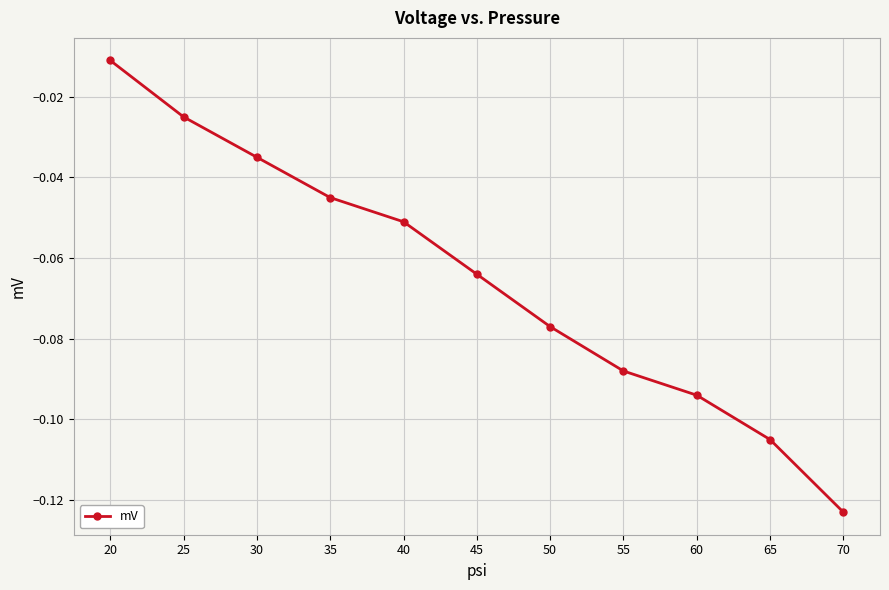

The value at 60 is -0.0. True or false?

False